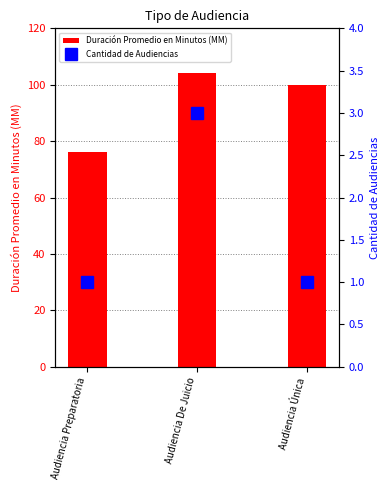

Reading left to right, extract all data points from this chart.

Duración Promedio en Minutos (MM): Audiencia Preparatoria=76	Audiencia De Juicio=104	Audiencia Única=100
Cantidad de Audiencias: Audiencia Preparatoria=1	Audiencia De Juicio=3	Audiencia Única=1